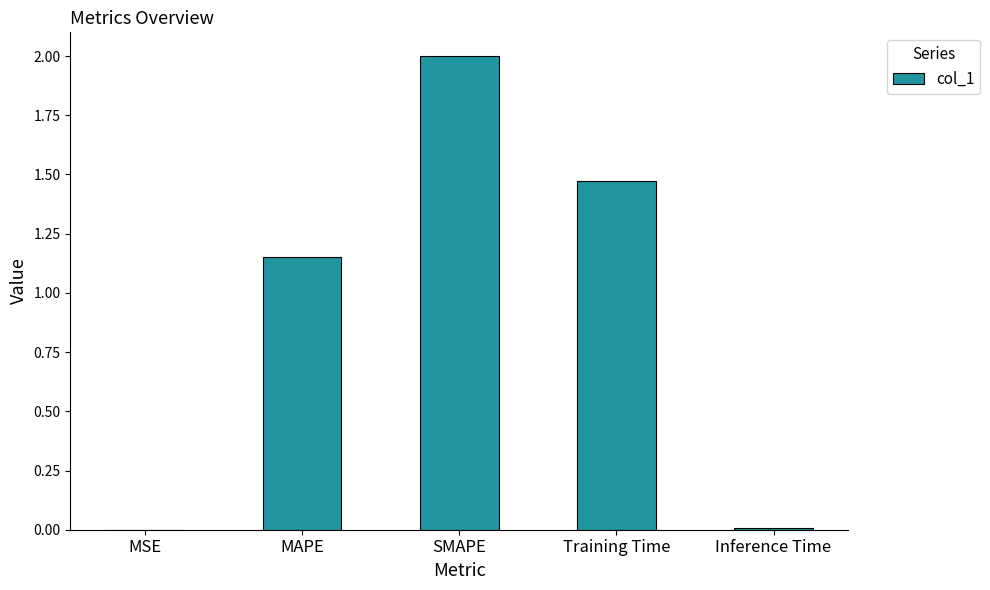

What is the sum of all values?

4.6